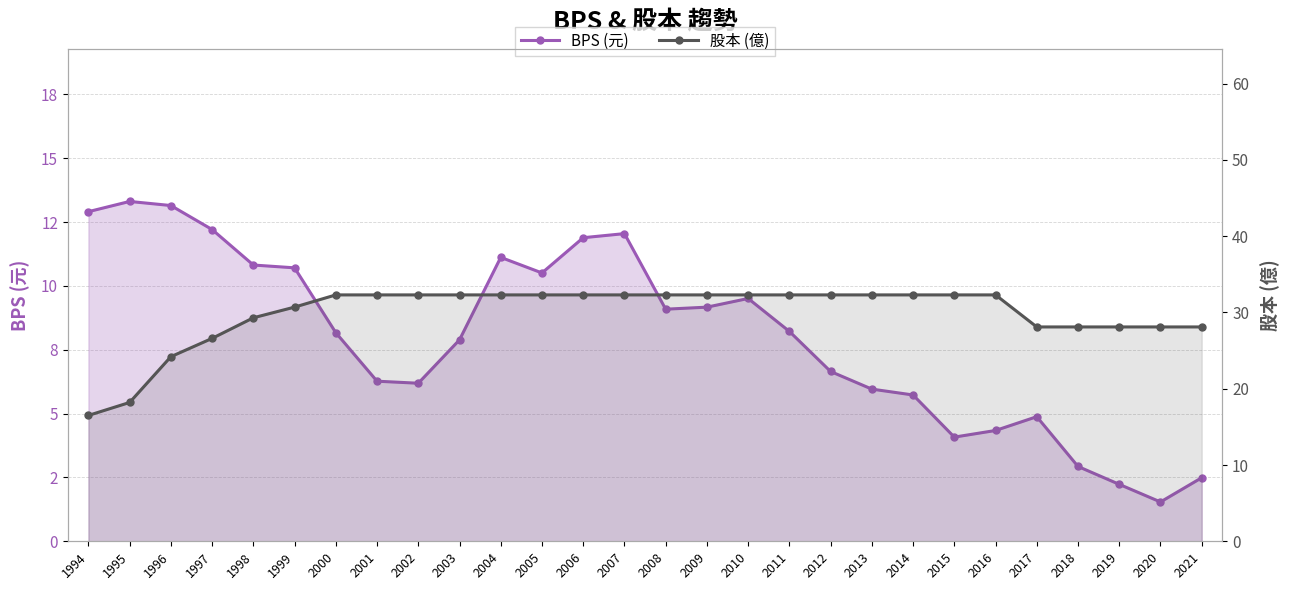

What is the value of the 股本 (億) point at the 17th from the left?

32.3